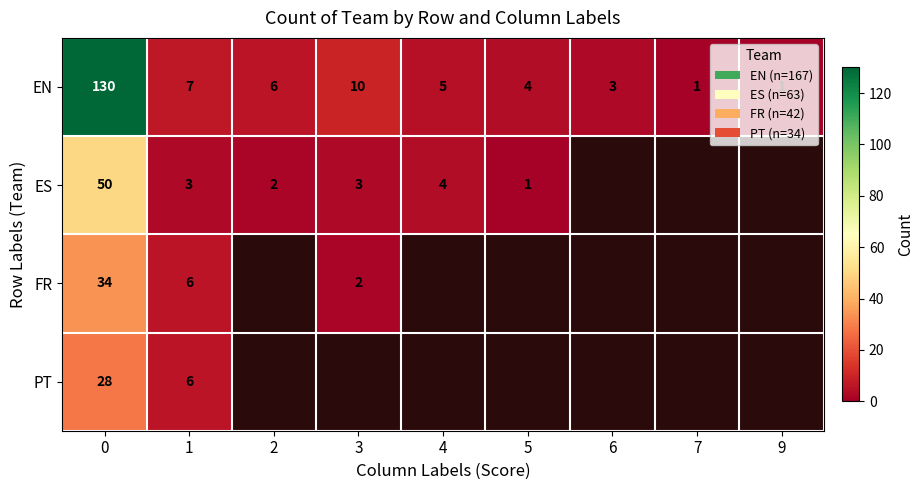

How many series are shown in this chart?

4